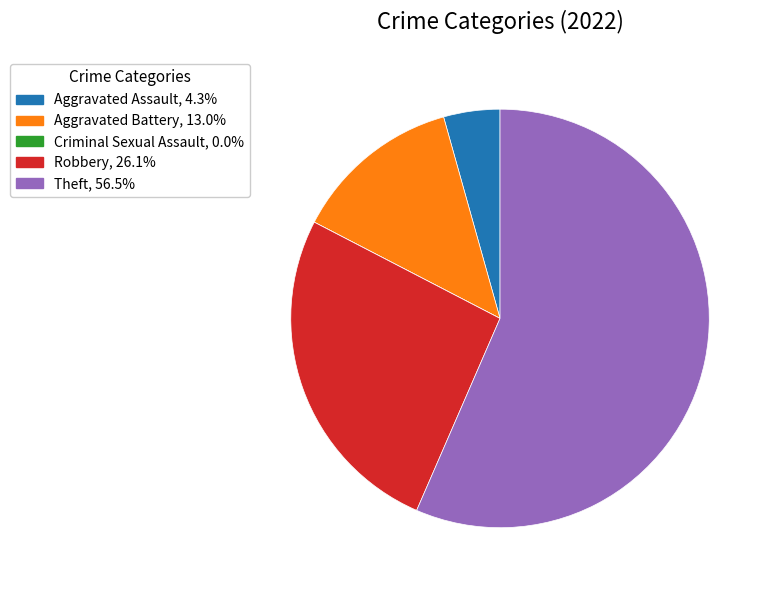

Does Theft, 56.5% account for over 50% of the chart?

Yes